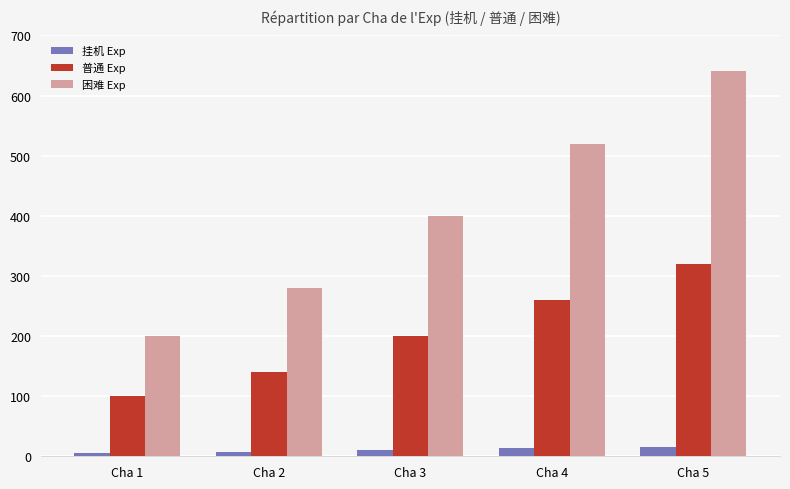

Rank the series by their average value, from lowest to highest.

挂机 Exp, 普通 Exp, 困难 Exp